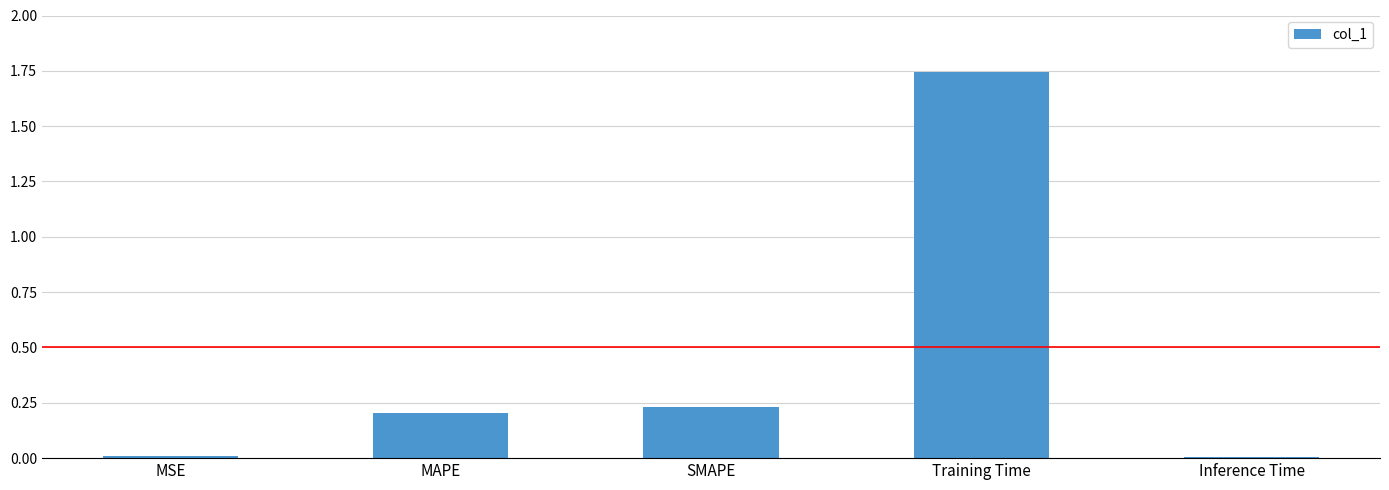

Which has a higher value, MAPE or SMAPE?

SMAPE